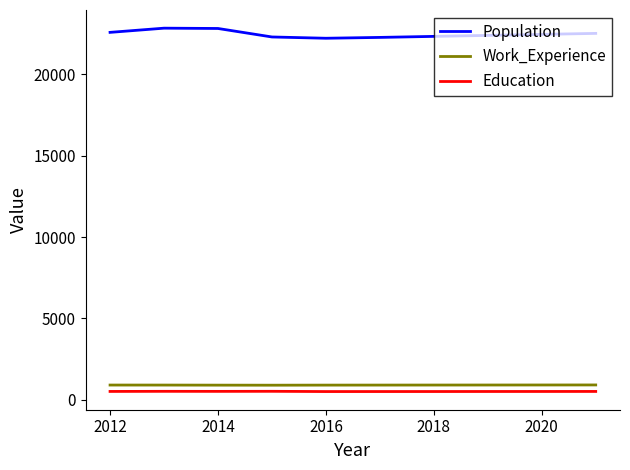

True or false: Work_Experience and Education cross at least once.

False